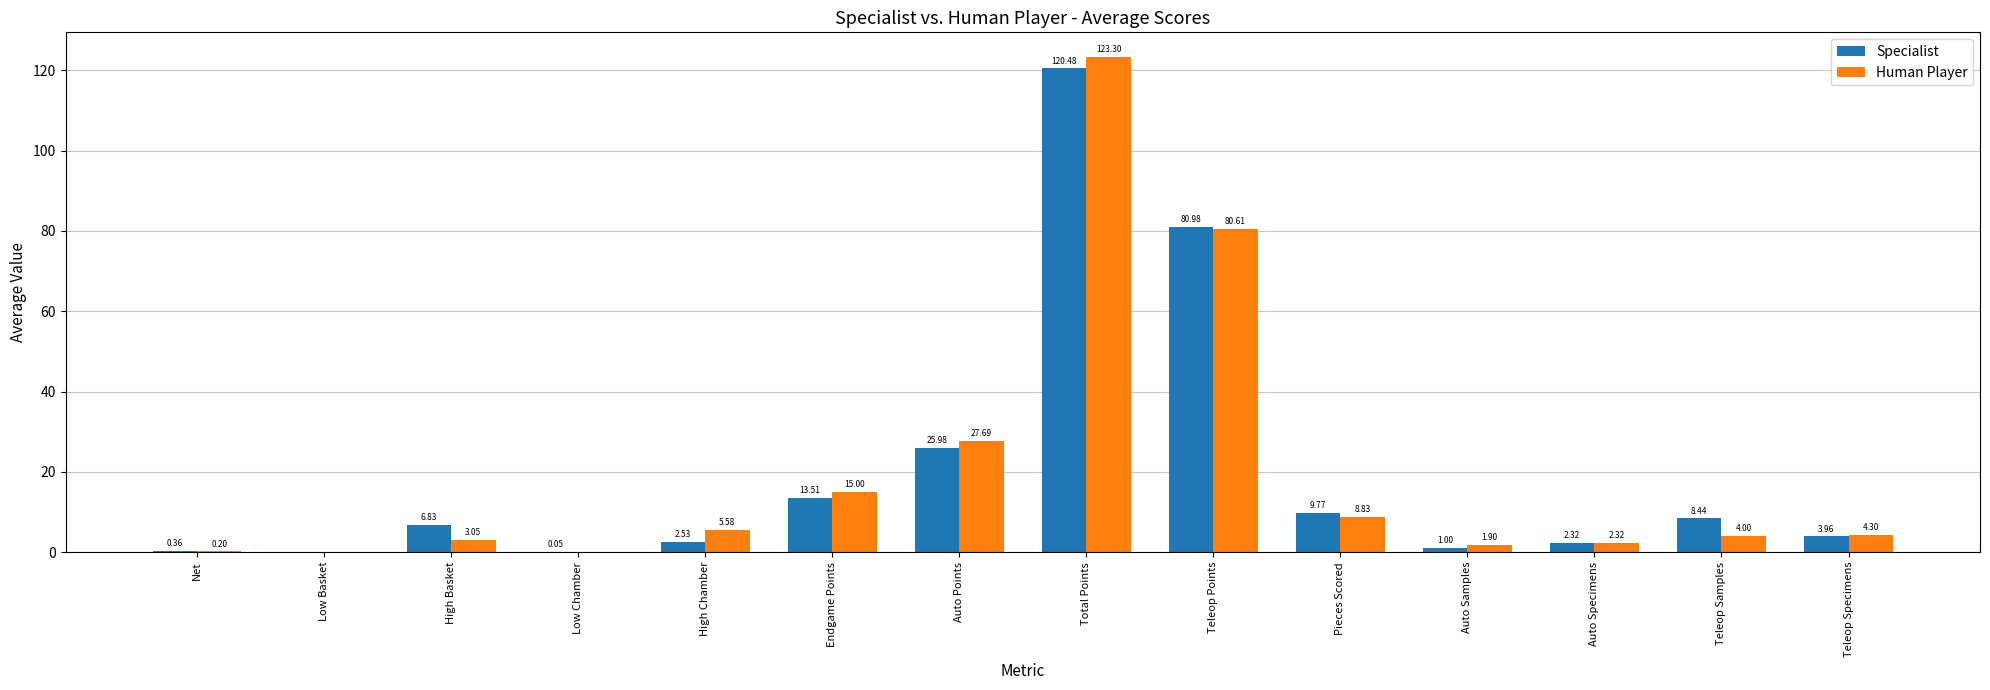

What are all the series names shown in the legend?

Specialist, Human Player